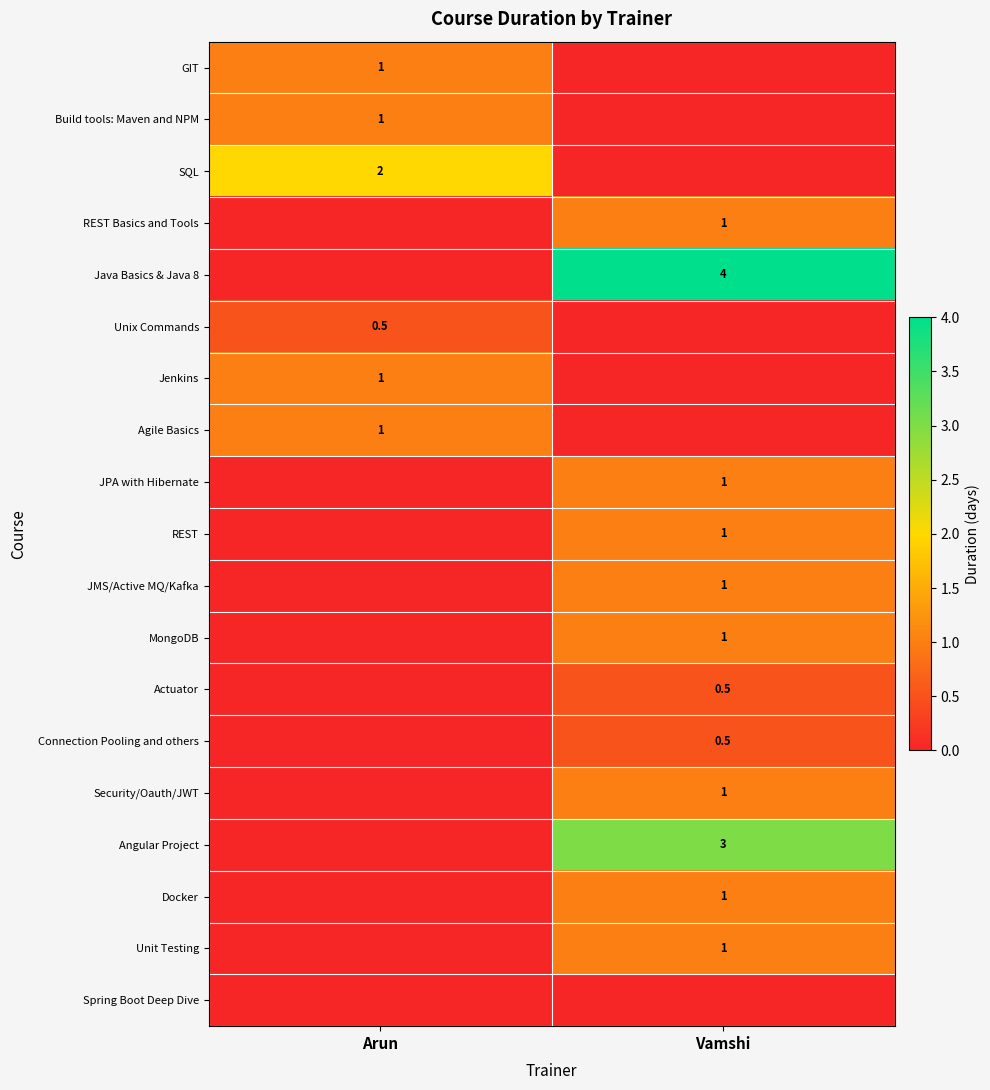

The Angular Project series shows 3.0 at Vamshi. True or false?

True